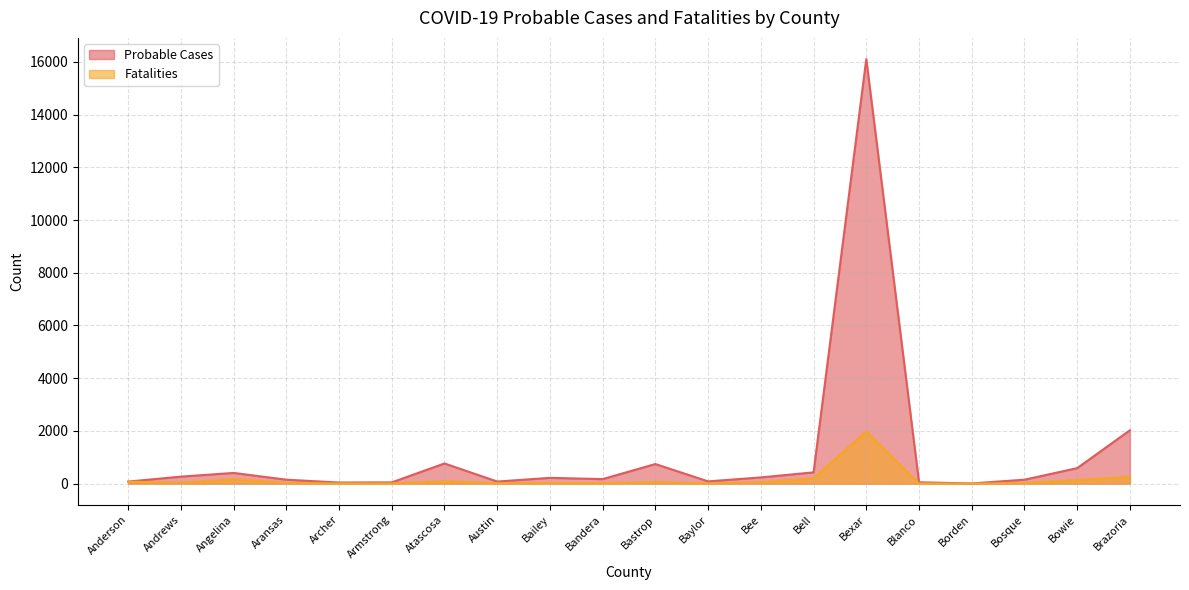

True or false: Probable Cases has more than 0 interior local peaks.

True